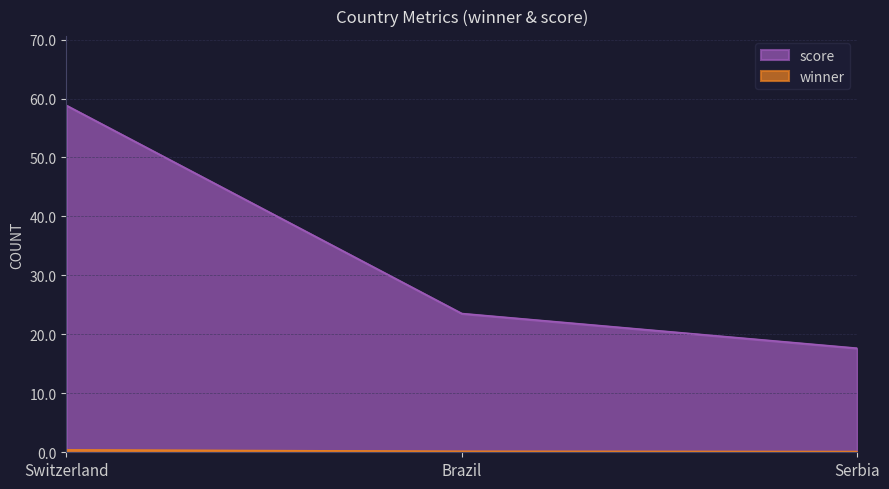

Which category has the highest value in the score series?

Switzerland